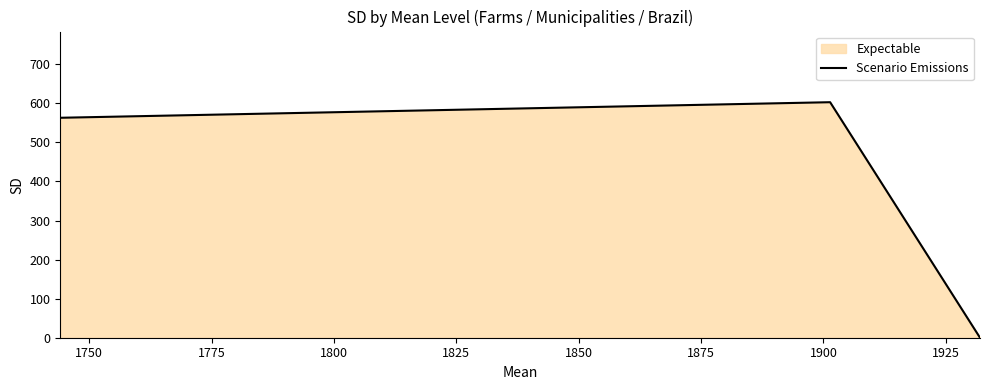

What is the greatest value displayed?

602.8